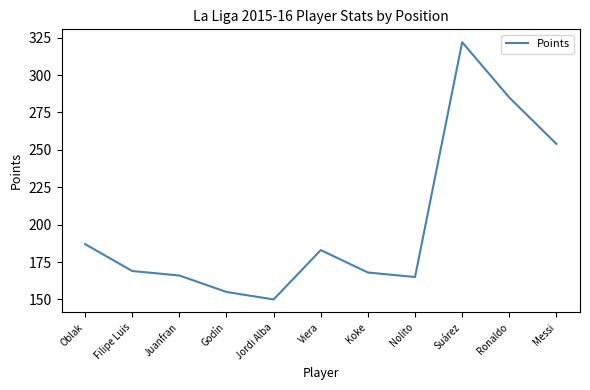

What is the ratio of the value at Viera to the value at Jordi Alba?

1.2